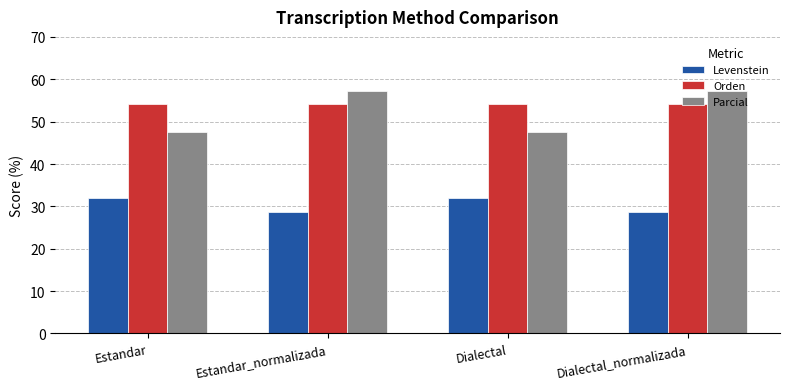

What is the label of the 4th bar from the right?

Estandar